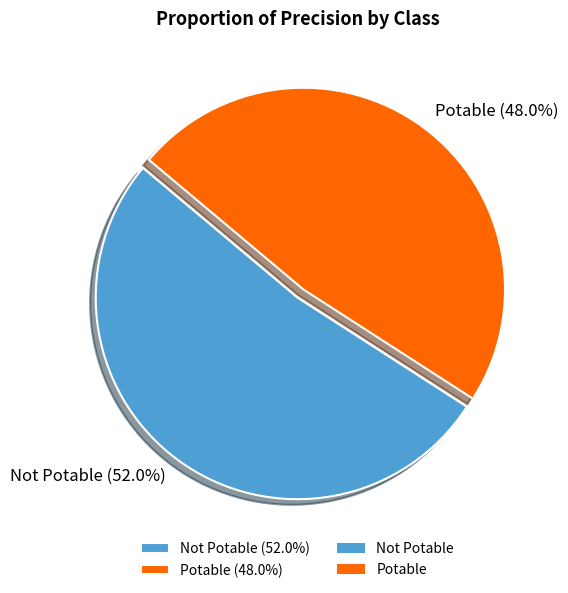

Combined, do Not Potable and Potable account for over 50%?

Yes